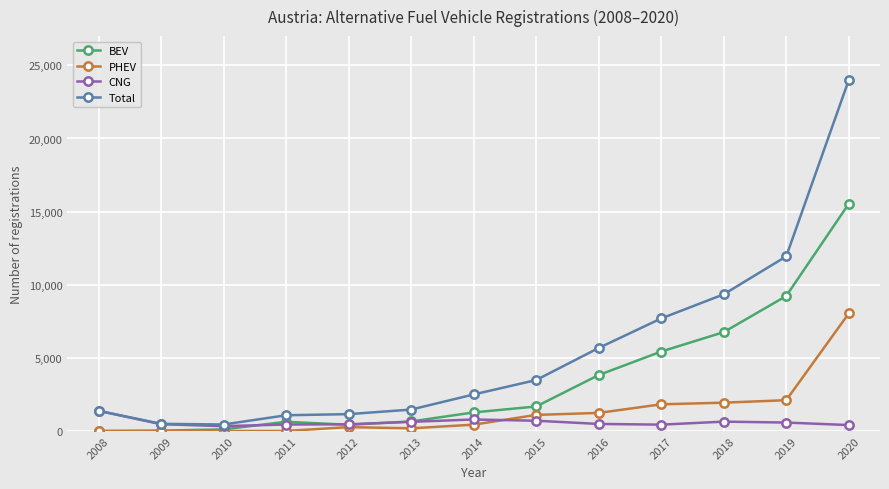

What is the total value across all series at 2018?

18683